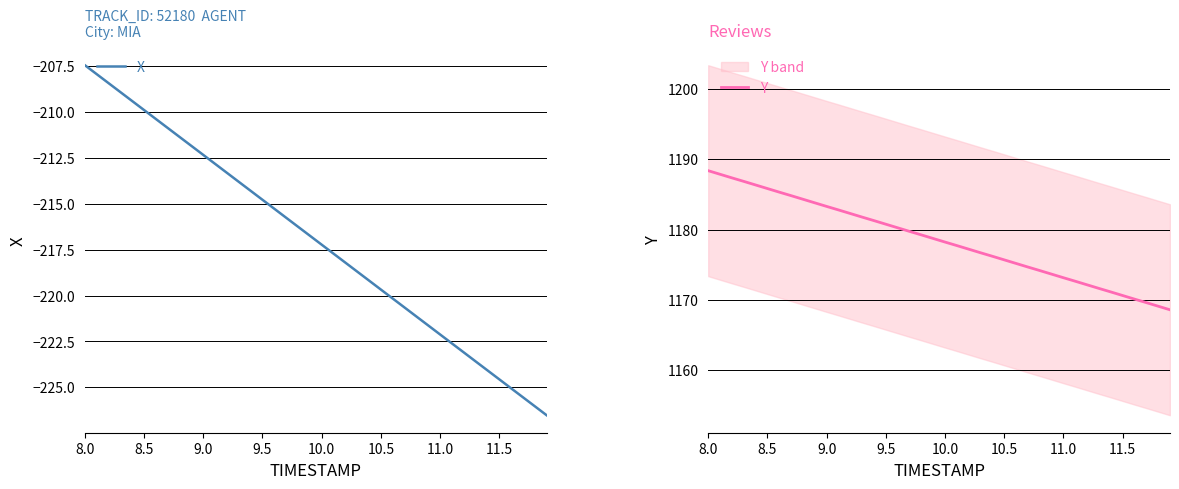

True or false: X and Y intersect in this chart.

False